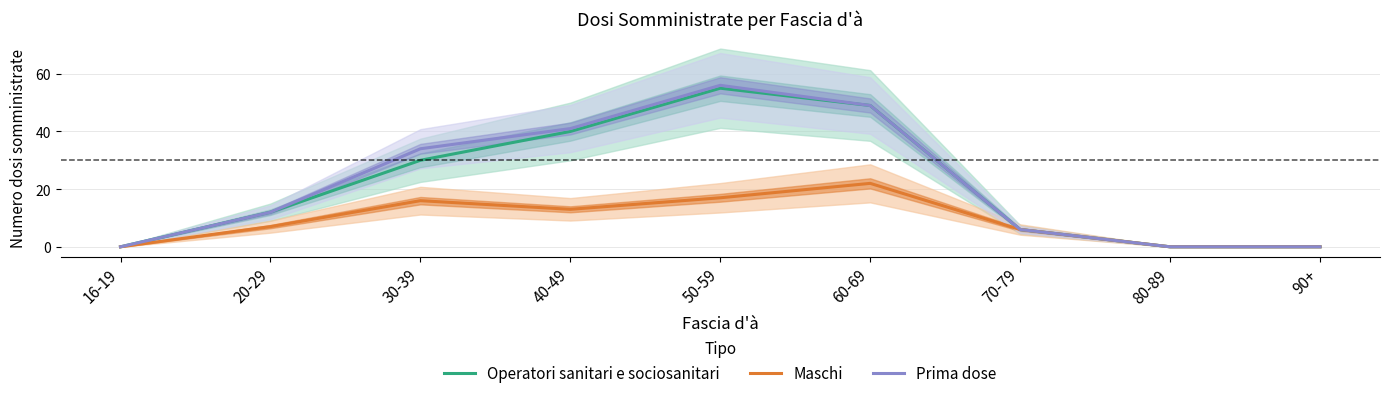

Which series has the largest range (max minus min)?

Prima dose